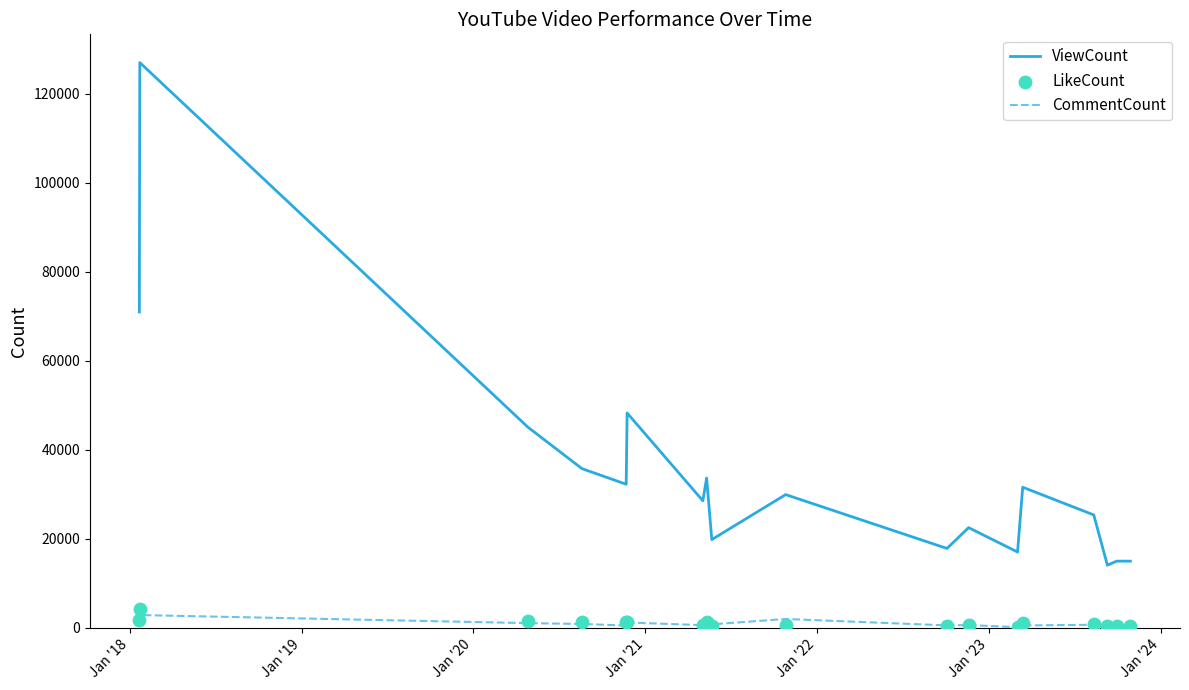

True or false: CommentCount and ViewCount intersect in this chart.

False